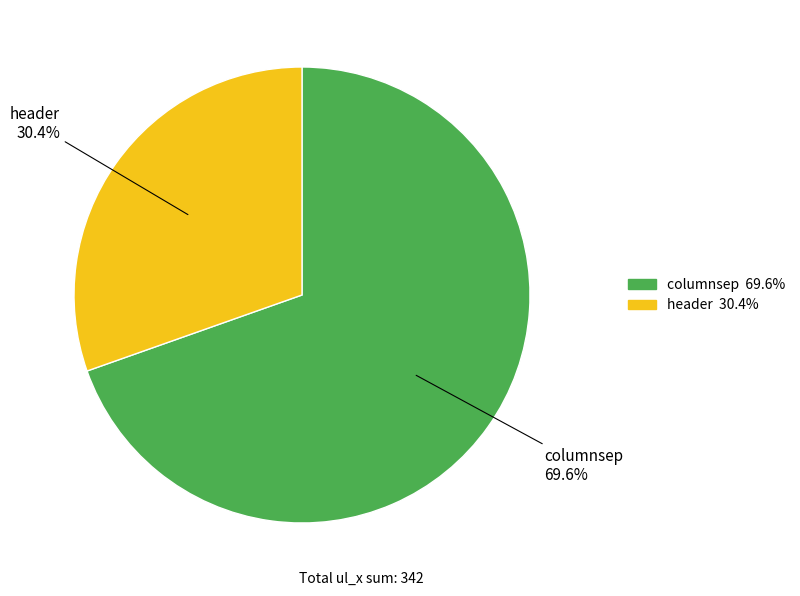

What is the majority slice?

columnsep